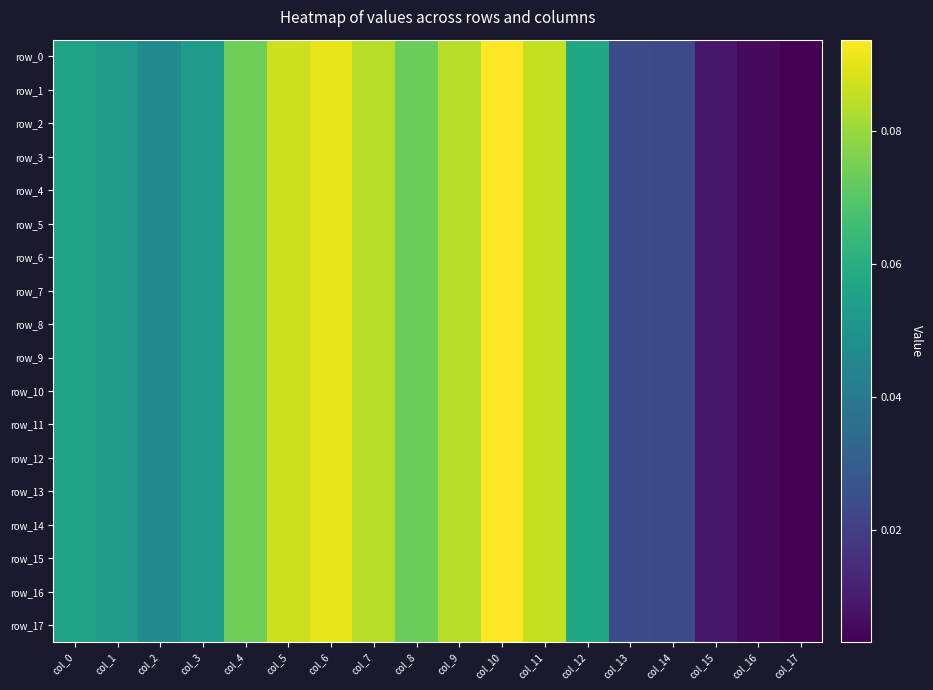

Rank the series by their maximum value, from lowest to highest.

row_10, row_0, row_1, row_2, row_3, row_4, row_5, row_6, row_7, row_8, row_9, row_11, row_12, row_13, row_14, row_15, row_16, row_17